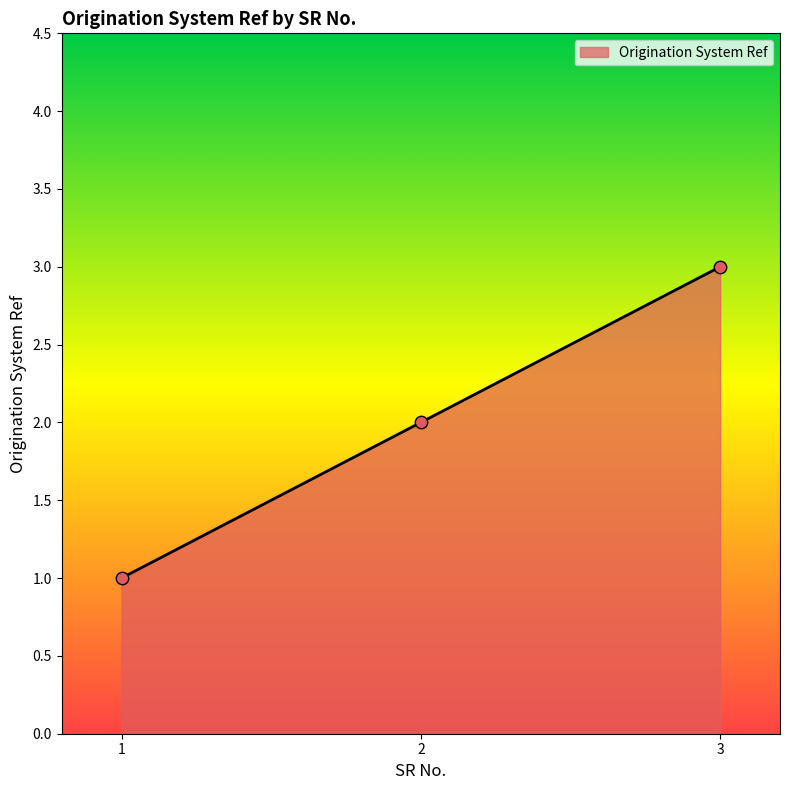

What is the change in value from 1 to 2?

+1